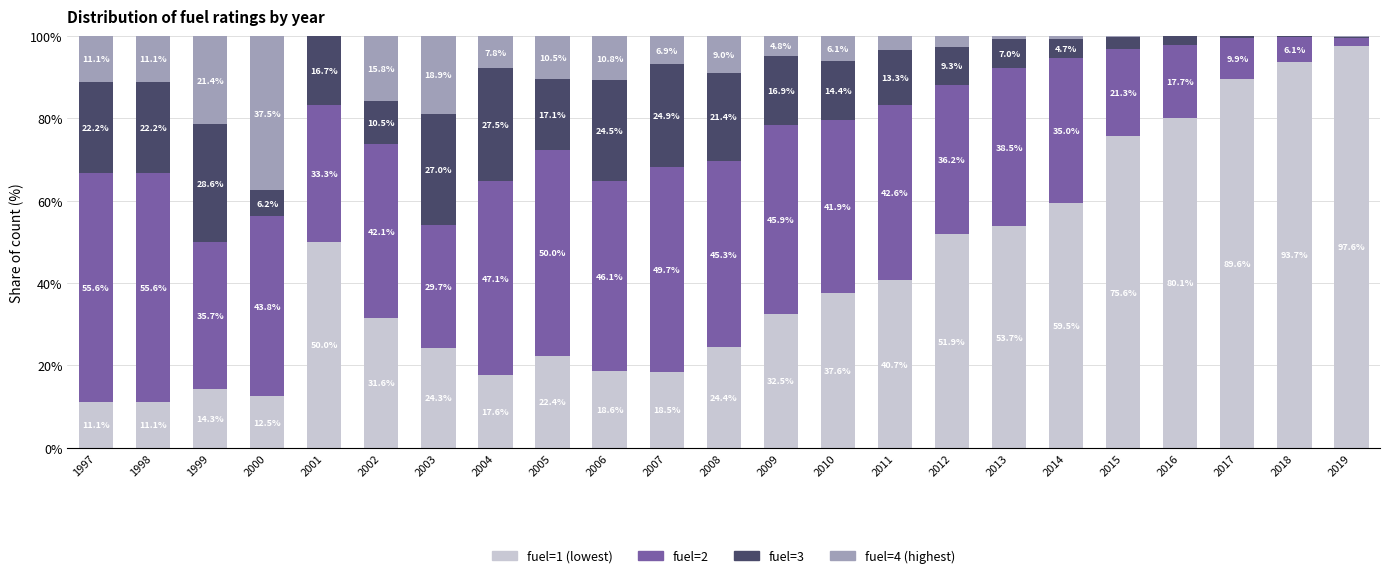

How many series are shown in this chart?

4